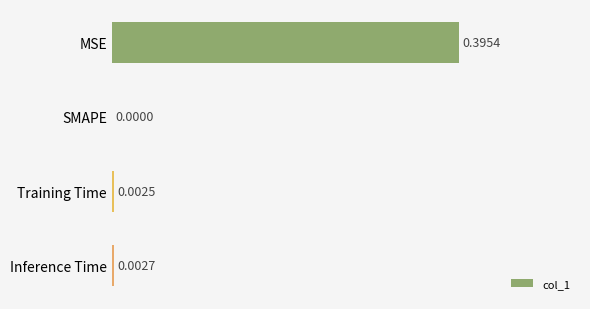

At which label is the value closest to 0?

SMAPE